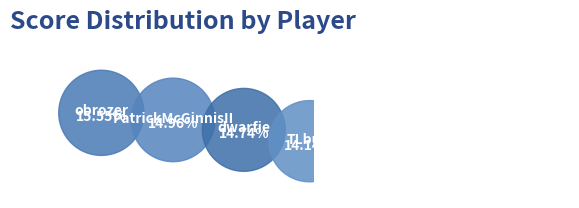

What percentage is the Sedera slice, to the nearest percent?

9%